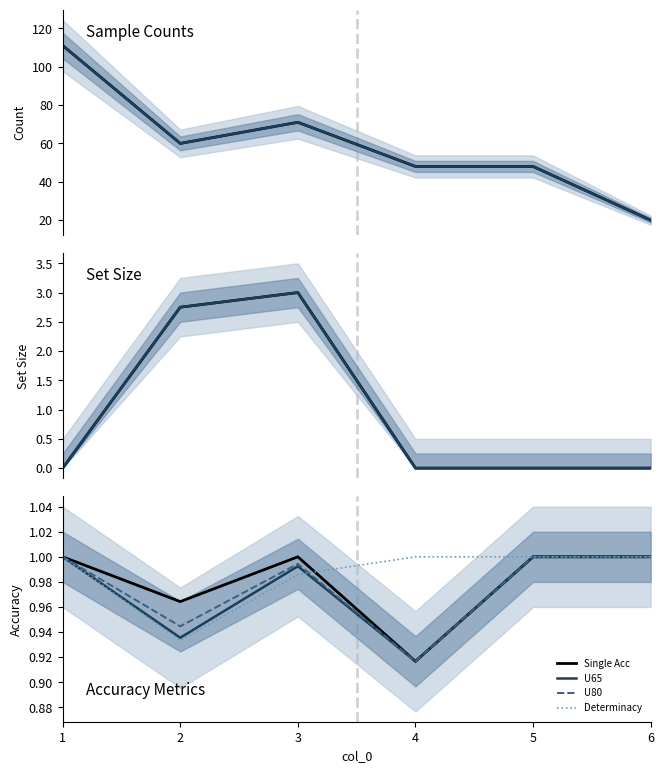

Rank the series at 4 from lowest to highest value.

Set Size, Single Acc, U65, U80, Determinacy, Sample Counts